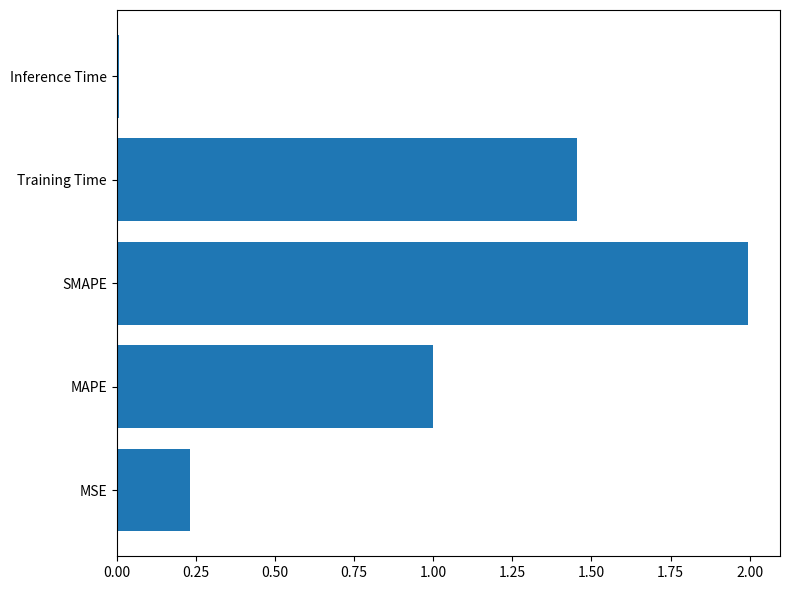

List the labels in order of value, largest first.

SMAPE, Training Time, MAPE, MSE, Inference Time